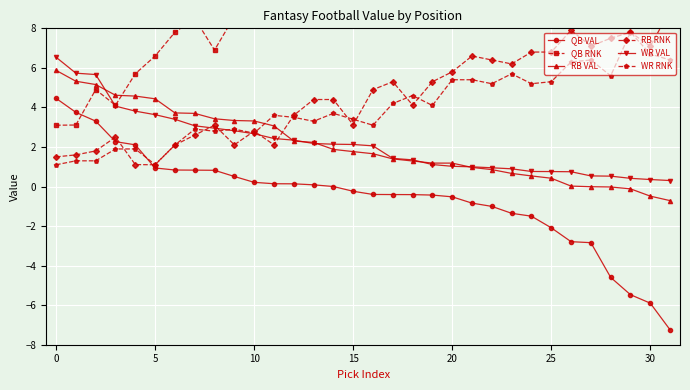

True or false: RB VAL and WR RNK cross at least once.

True